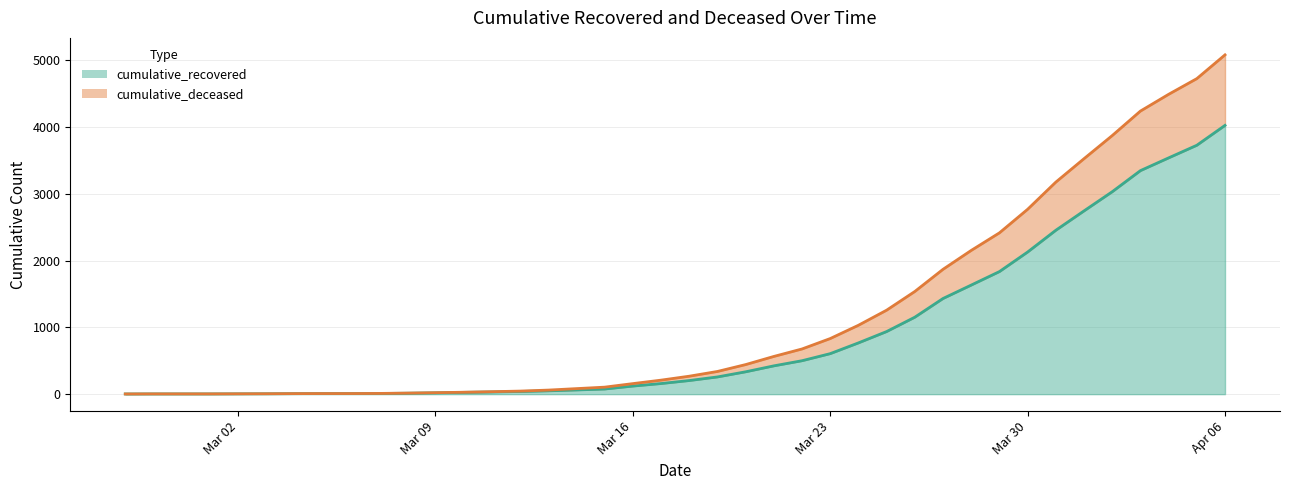

True or false: cumulative_recovered and cumulative_deceased intersect in this chart.

False